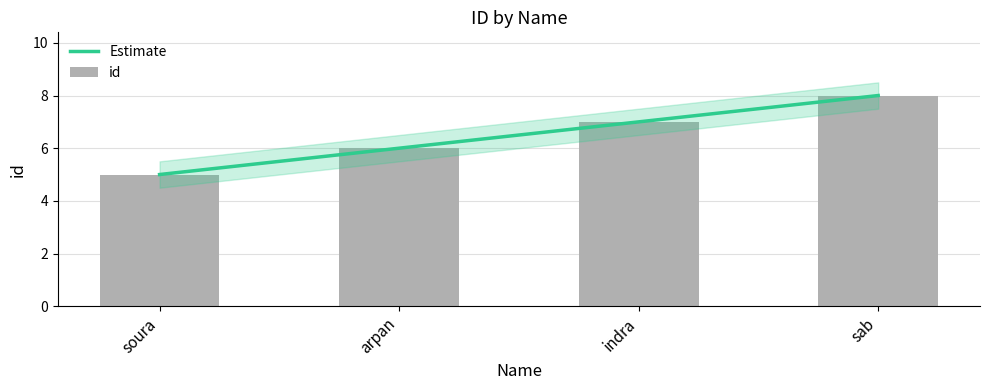

At which label is Estimate closest to 6?

arpan